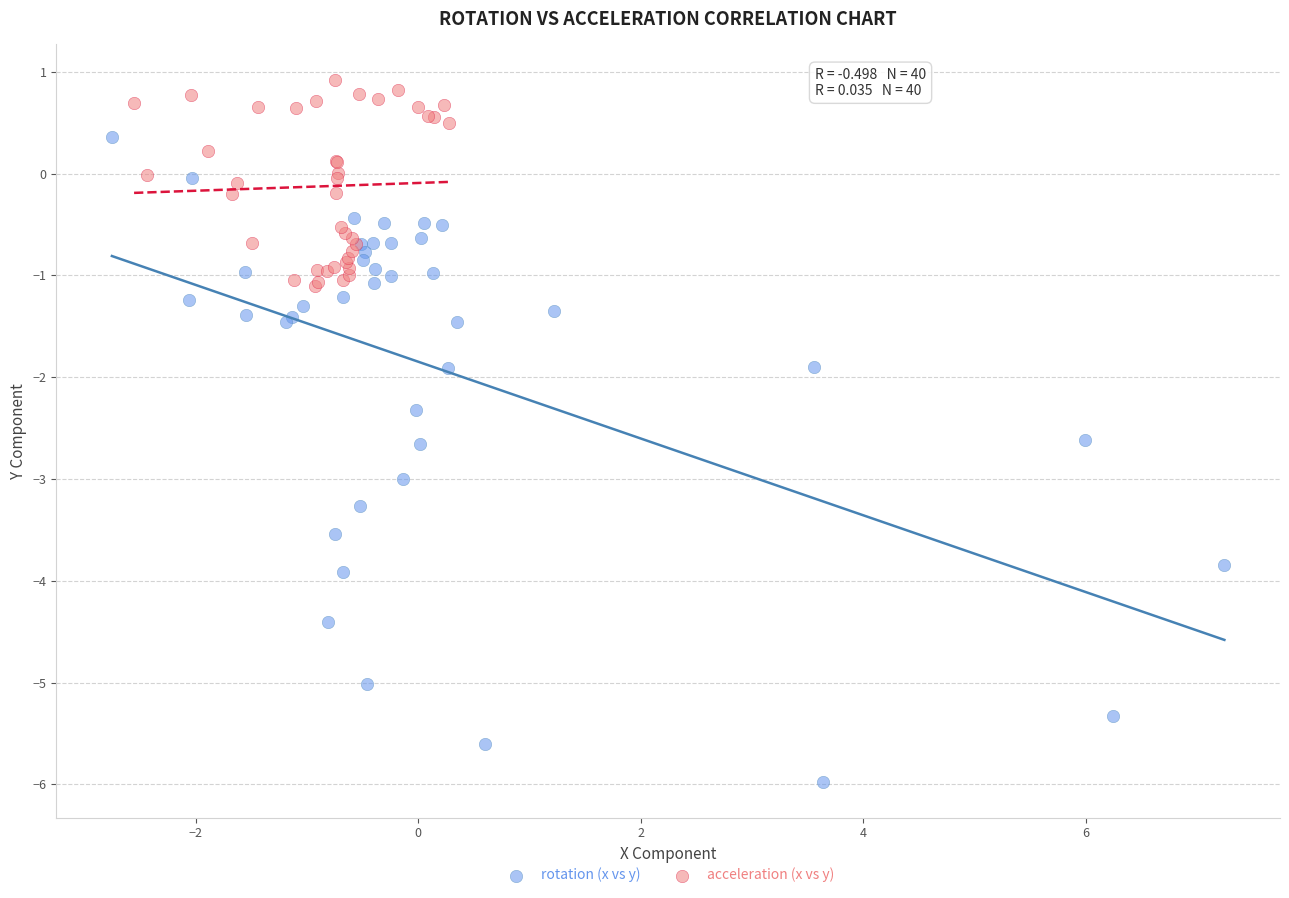

What are all the series names shown in the legend?

rotation (x vs y), acceleration (x vs y)